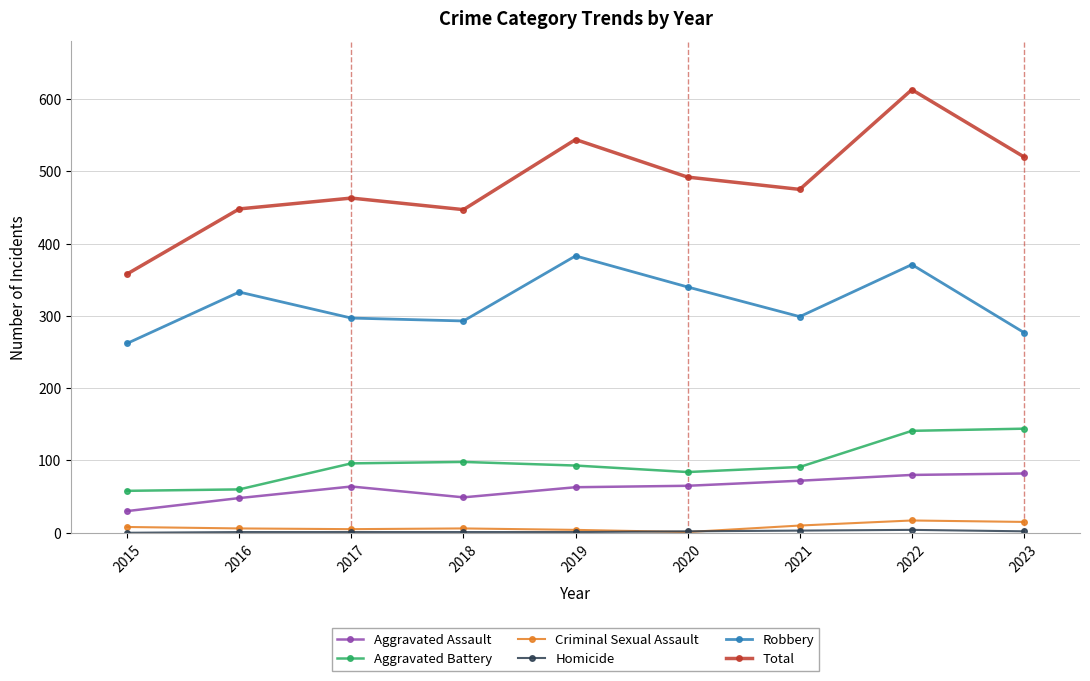

Is it true that Aggravated Battery equals 25 at 2020?

False